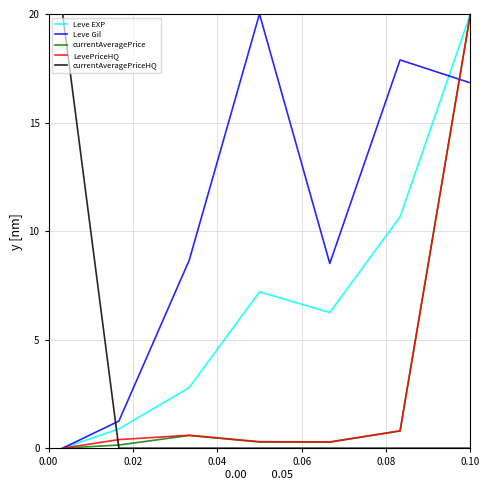

Which series has the largest total across all categories?

Leve Gil